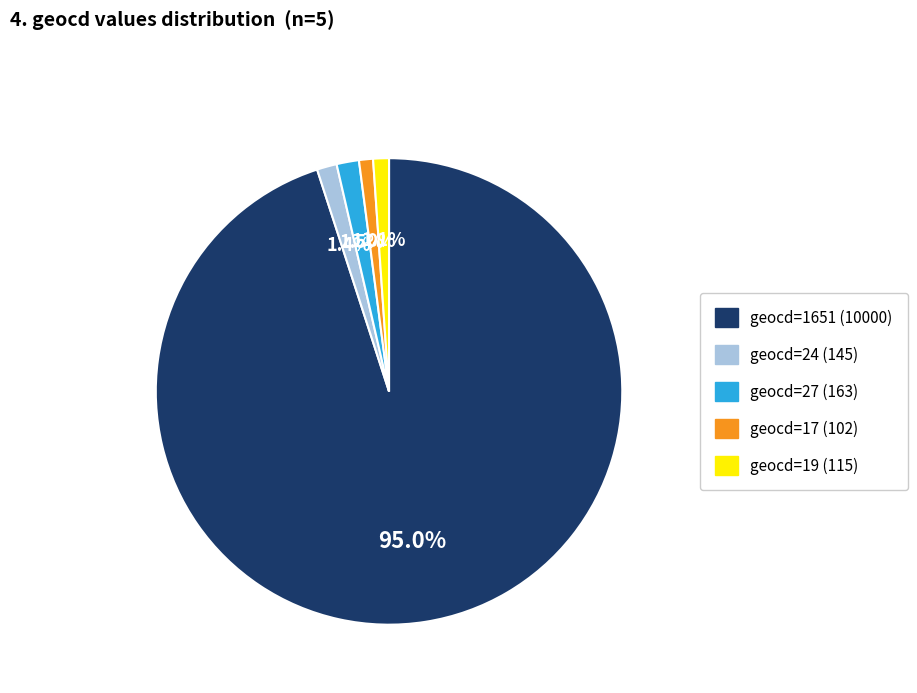

Combined, do geocd=17 (102) and geocd=27 (163) account for over 50%?

No